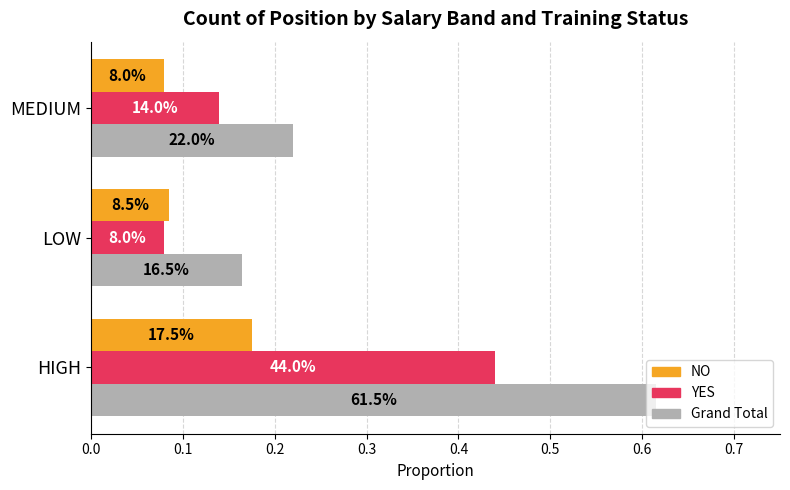

What are all the series names shown in the legend?

NO, YES, Grand Total